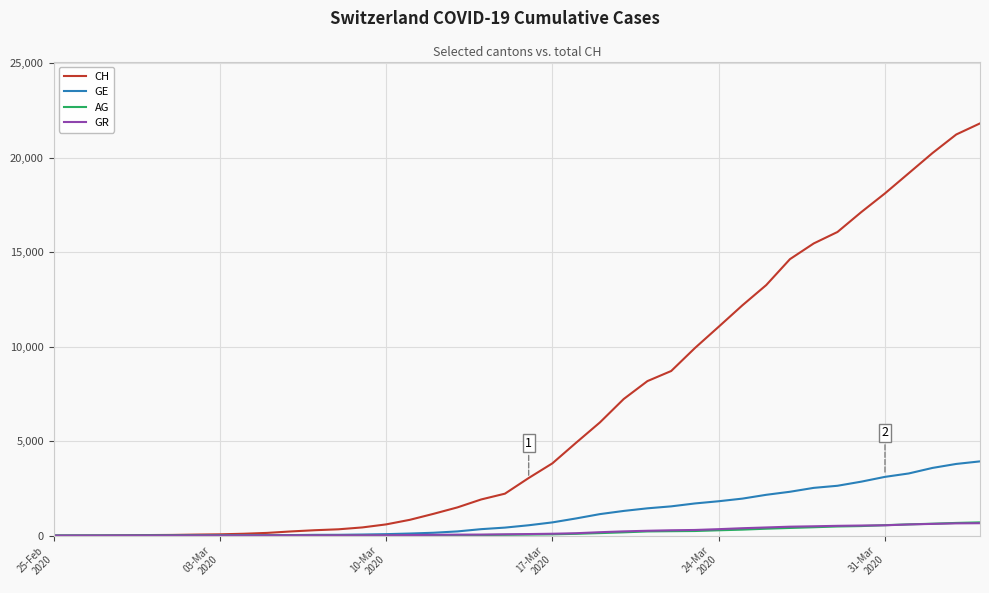

Which series has the widest spread of values?

CH